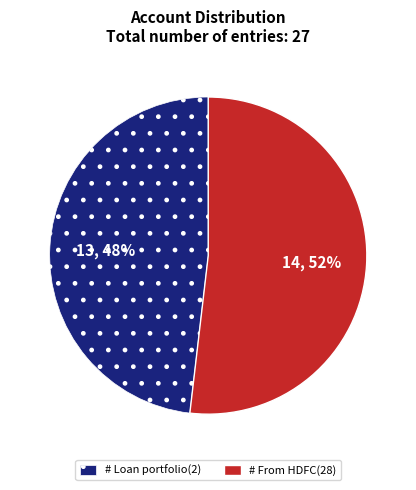

How many segments does this pie chart have?

2